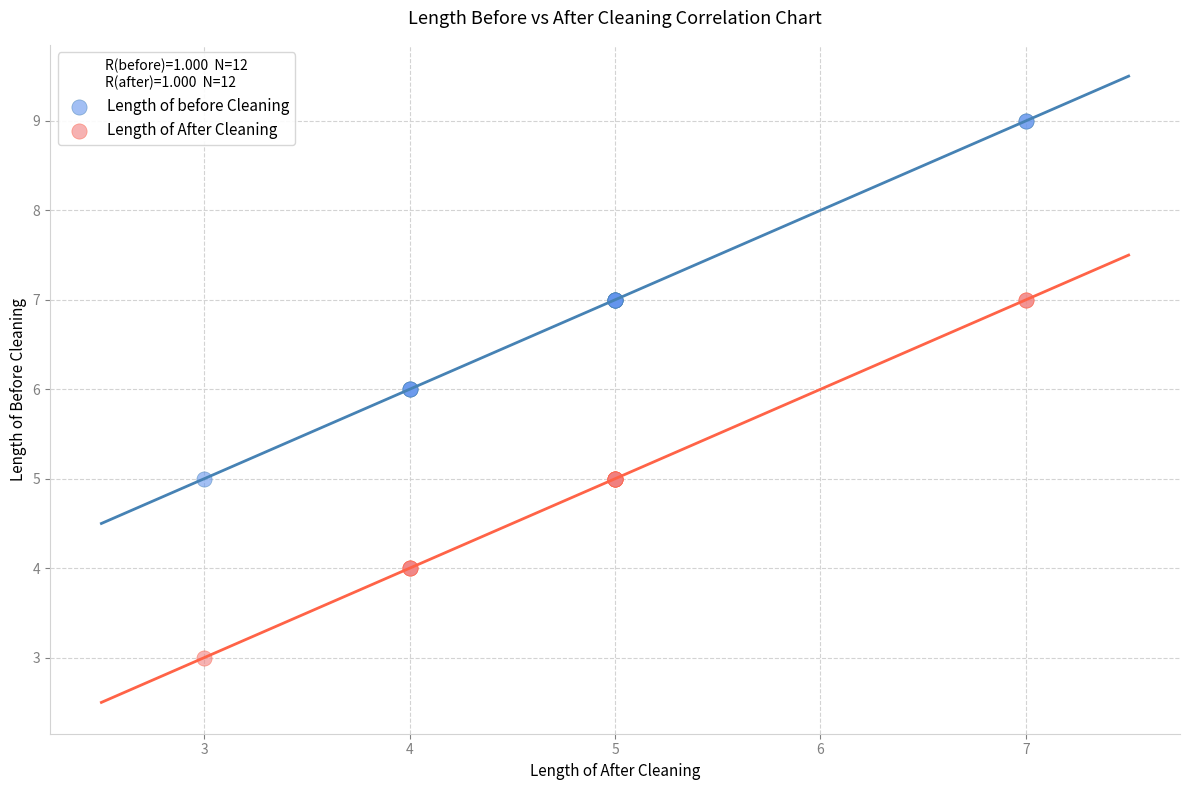

What are all the series names shown in the legend?

Length of before Cleaning, Length of After Cleaning